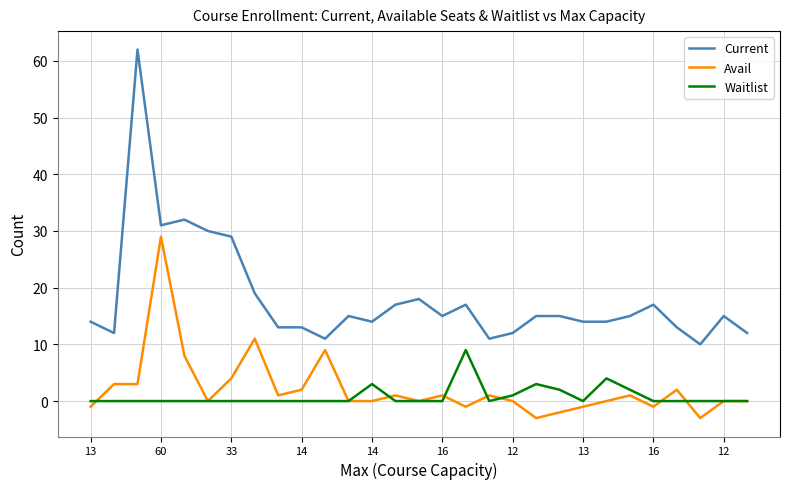

True or false: Avail and Current cross at least once.

False